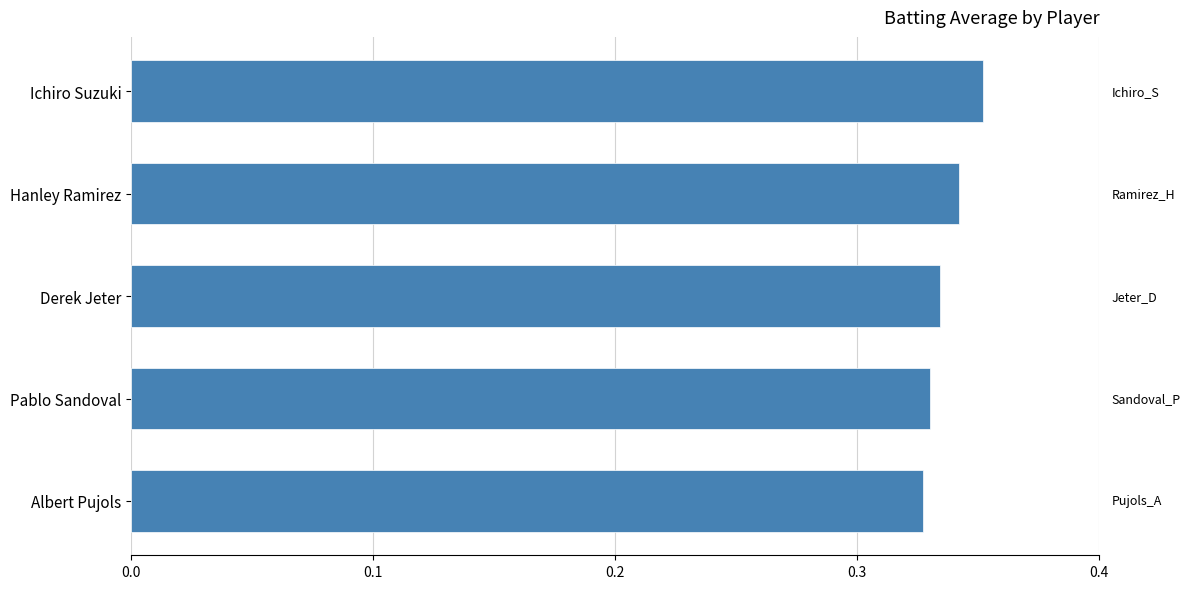

True or false: the data shows 0.2 at Ichiro Suzuki.

False